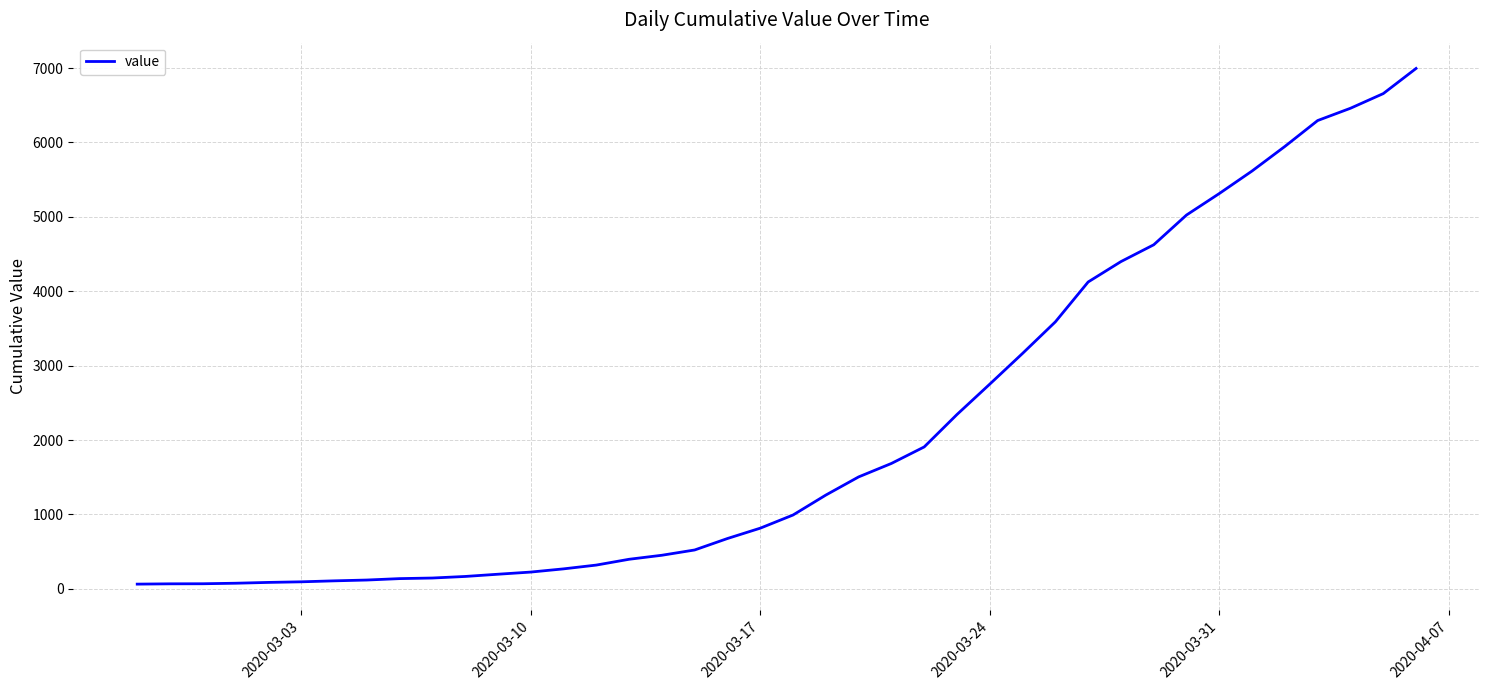

What is the difference between the maximum and minimum values?

6931